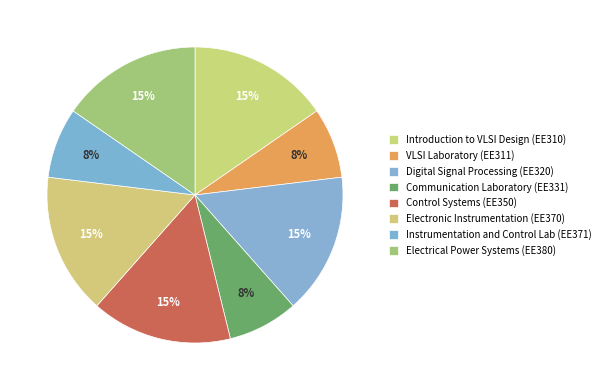

Combined, what portion of the pie is Digital Signal Processing (EE320) and Electrical Power Systems (EE380)?

30.8%